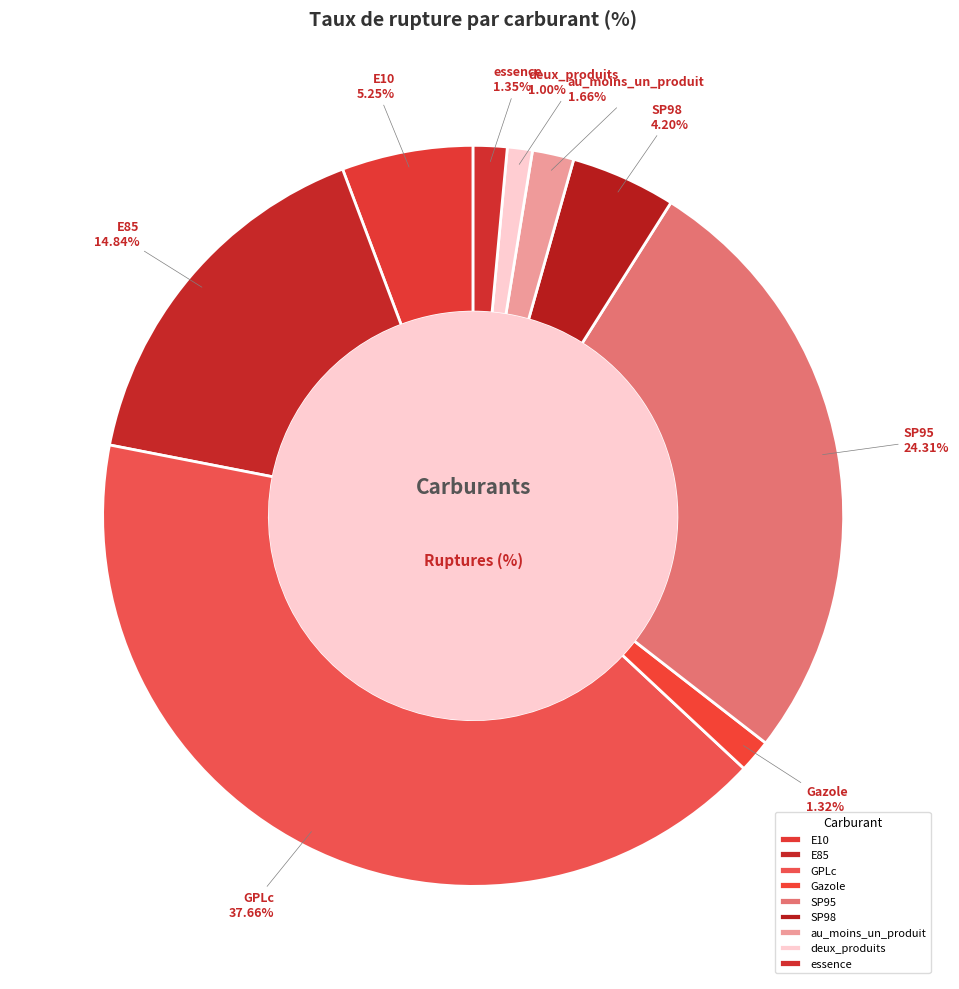

Count the number of slices in the pie.

9